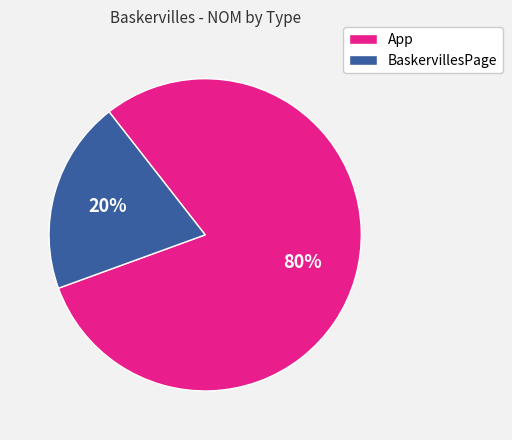

What percentage is the BaskervillesPage slice, to the nearest percent?

20%